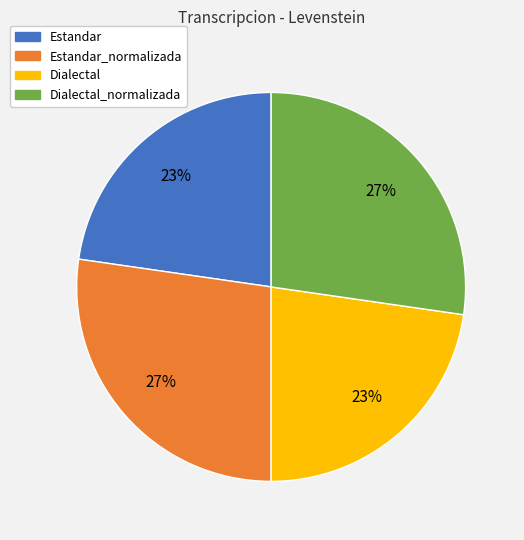

True or false: Dialectal_normalizada accounts for 37% of the total.

False